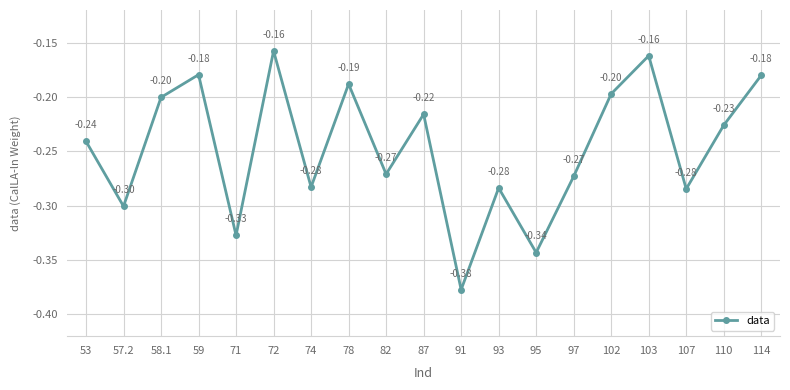

Where is the first local maximum?

59